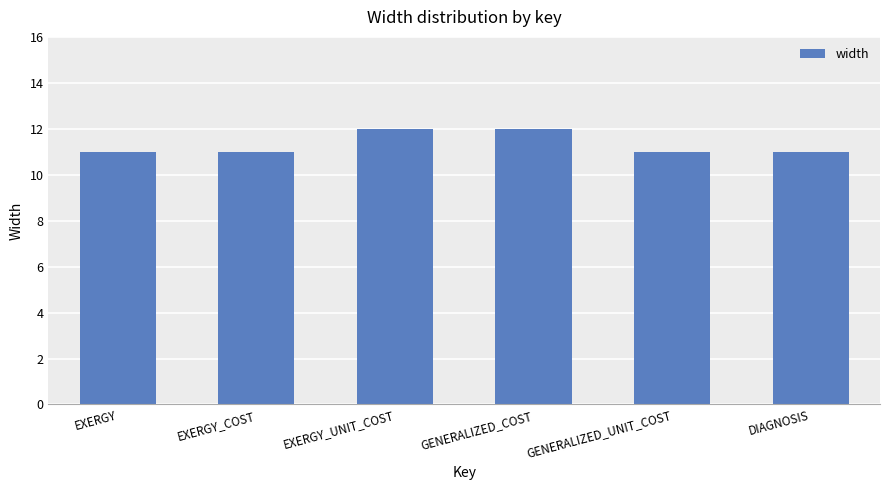

What is the difference between the values at GENERALIZED_COST and DIAGNOSIS?

1